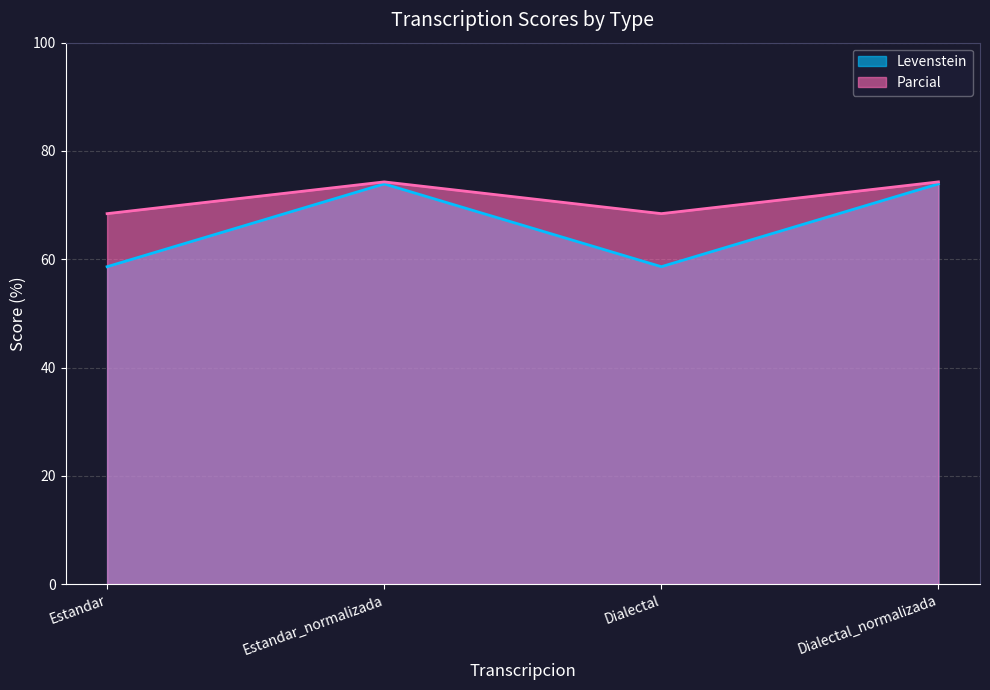

True or false: Levenstein has more than 1 interior local peaks.

False